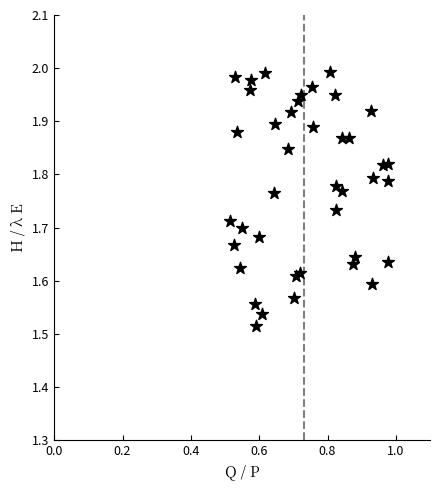

What is the range of X values (max minus min)?

0.5